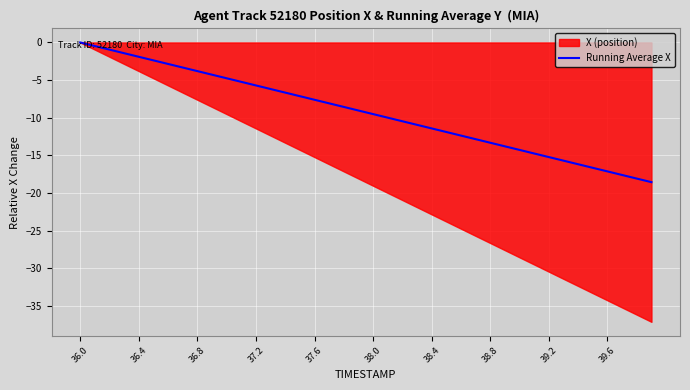

Reading left to right, extract all data points from this chart.

0.0	-0.5	-1.0	-1.4	-1.9	-2.4	-2.9	-3.3	-3.8	-4.3	-4.8	-5.2	-5.7	-6.2	-6.7	-7.1	-7.6	-8.1	-8.6	-9.0	-9.5	-10.0	-10.5	-10.9	-11.4	-11.9	-12.4	-12.8	-13.3	-13.8	-14.3	-14.7	-15.2	-15.7	-16.2	-16.6	-17.1	-17.6	-18.1	-18.5